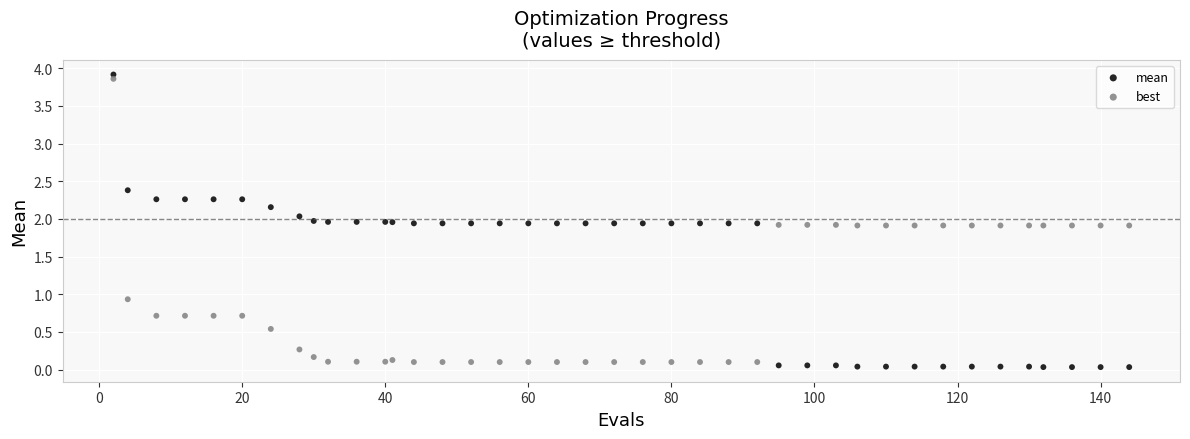

Which series has the widest spread of Y values?

best